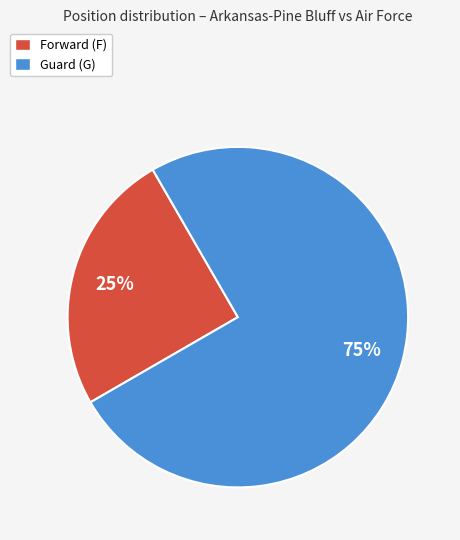

To the nearest percent, what is the difference between the largest and smallest slice percentages?

50%